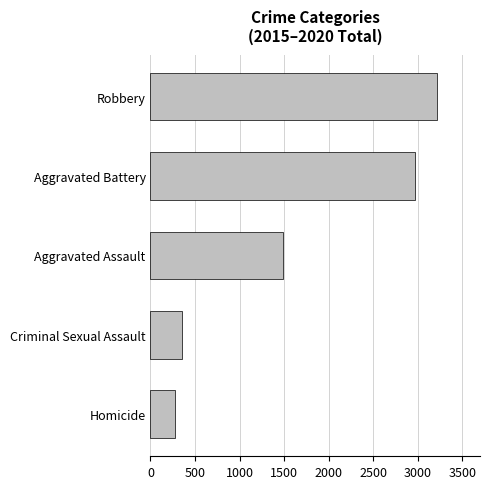

List the labels in order of value, smallest first.

Homicide, Criminal Sexual Assault, Aggravated Assault, Aggravated Battery, Robbery